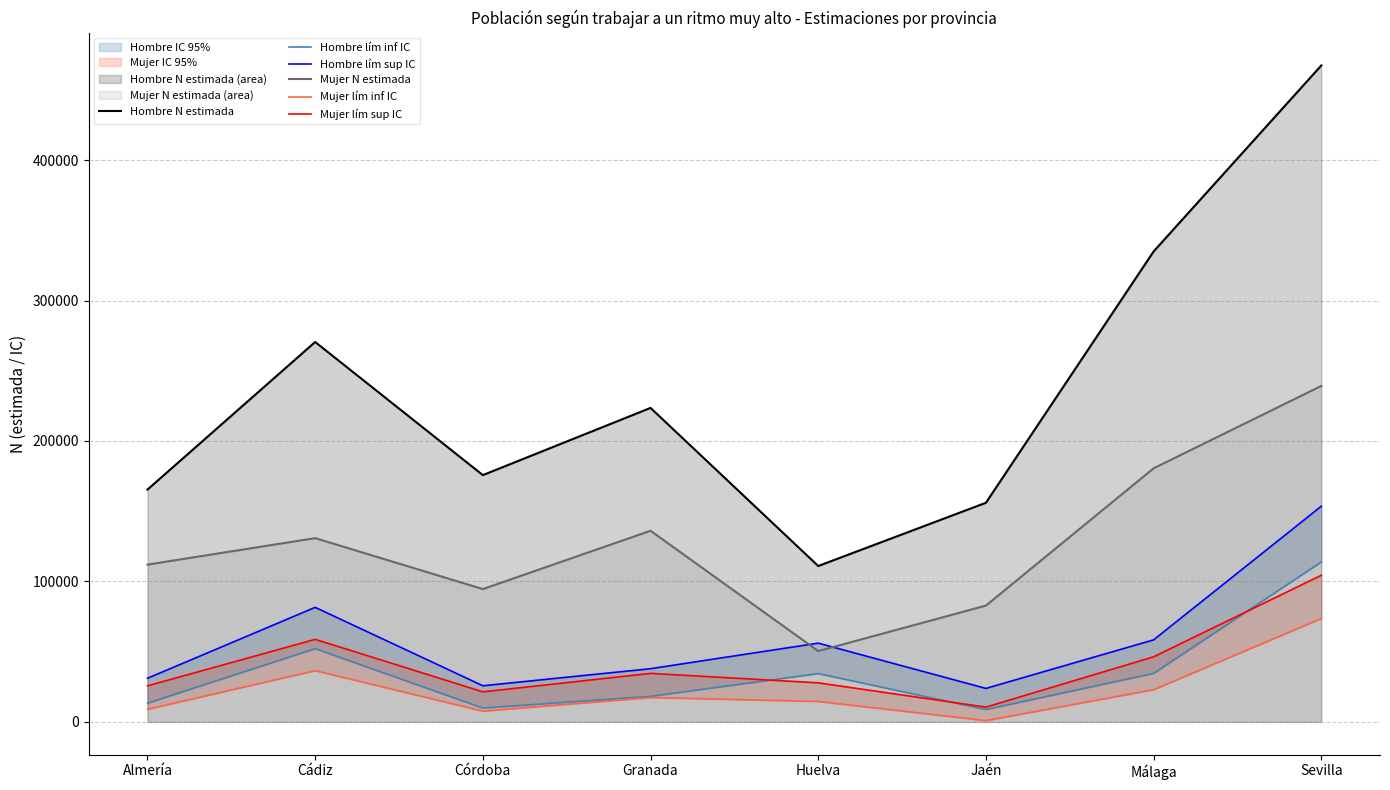

What is the maximum value shown in the chart?

467329